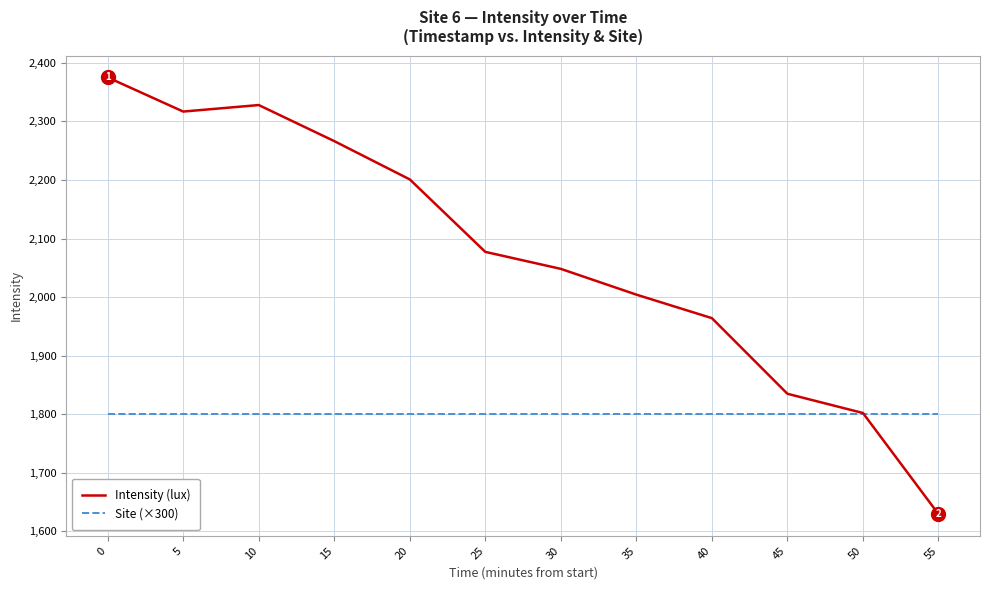

What is the highest value of the Intensity (lux) series?

2375.0